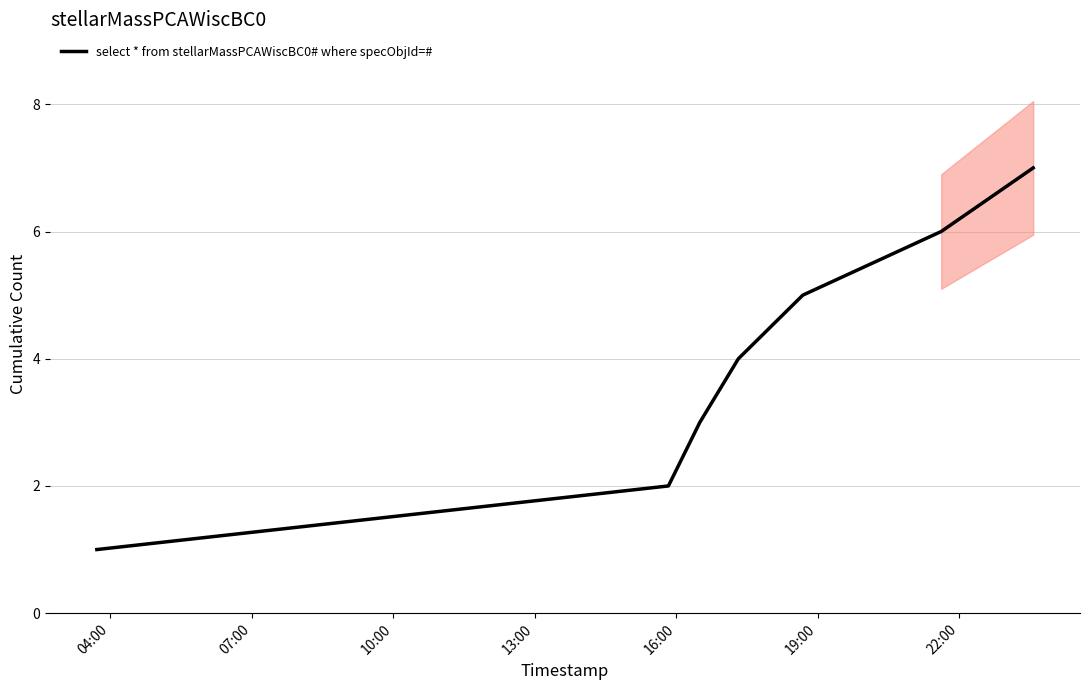

How many values are between 2 and 6?

5